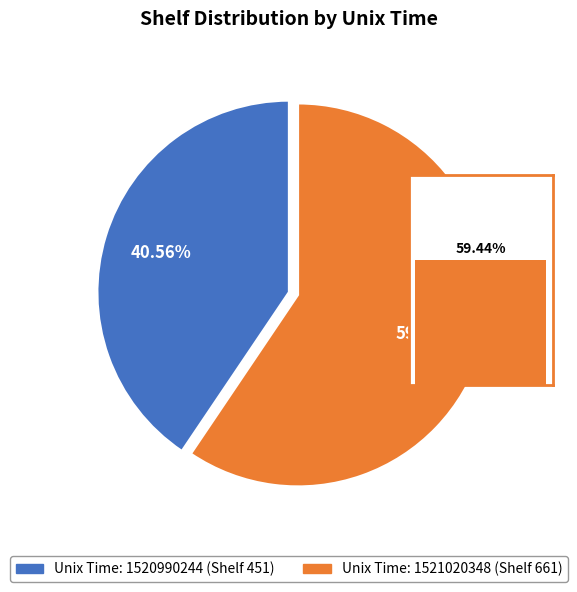

What is the ratio of the value at 1521020348 to the value at 1520990244?

1.5